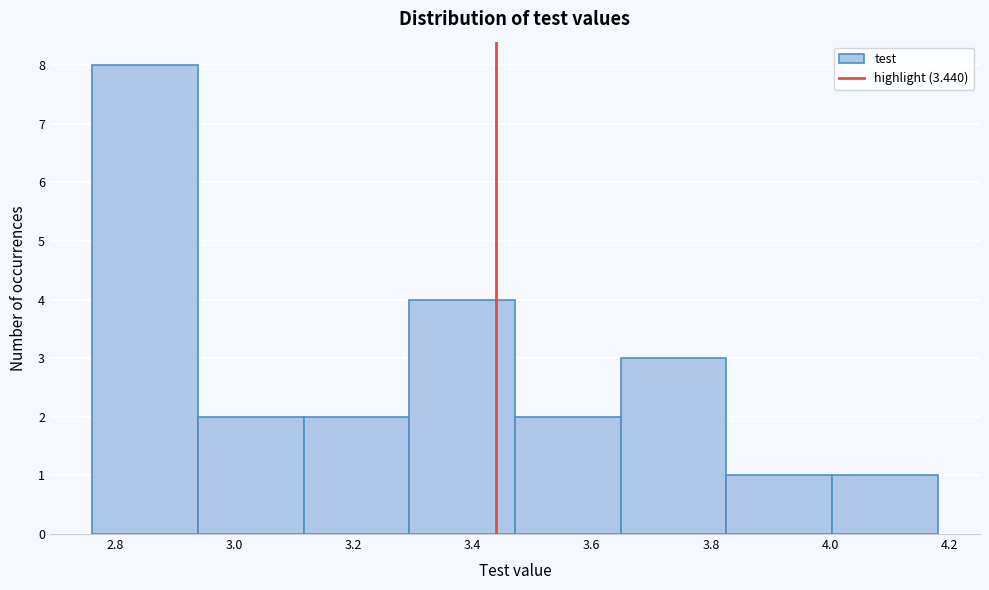

Over which range of the x-axis is the bar tallest?

2.76 to 2.94